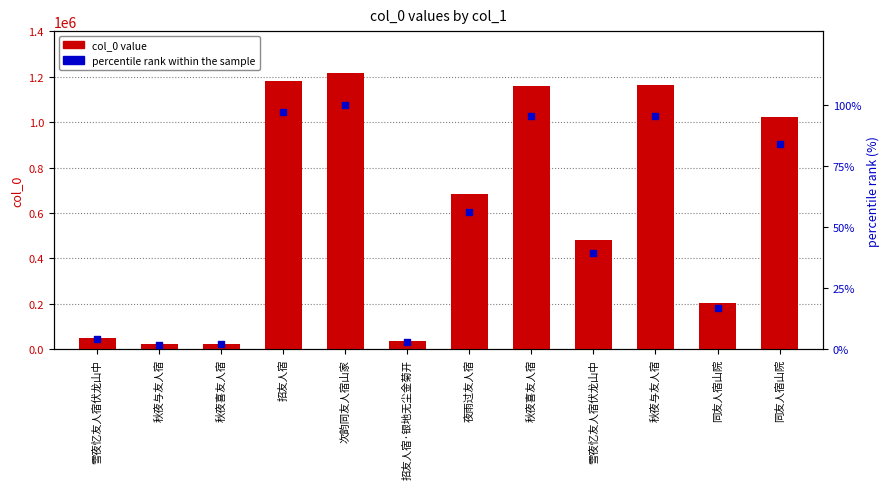

Which series contains the highest Y value?

col_0 value